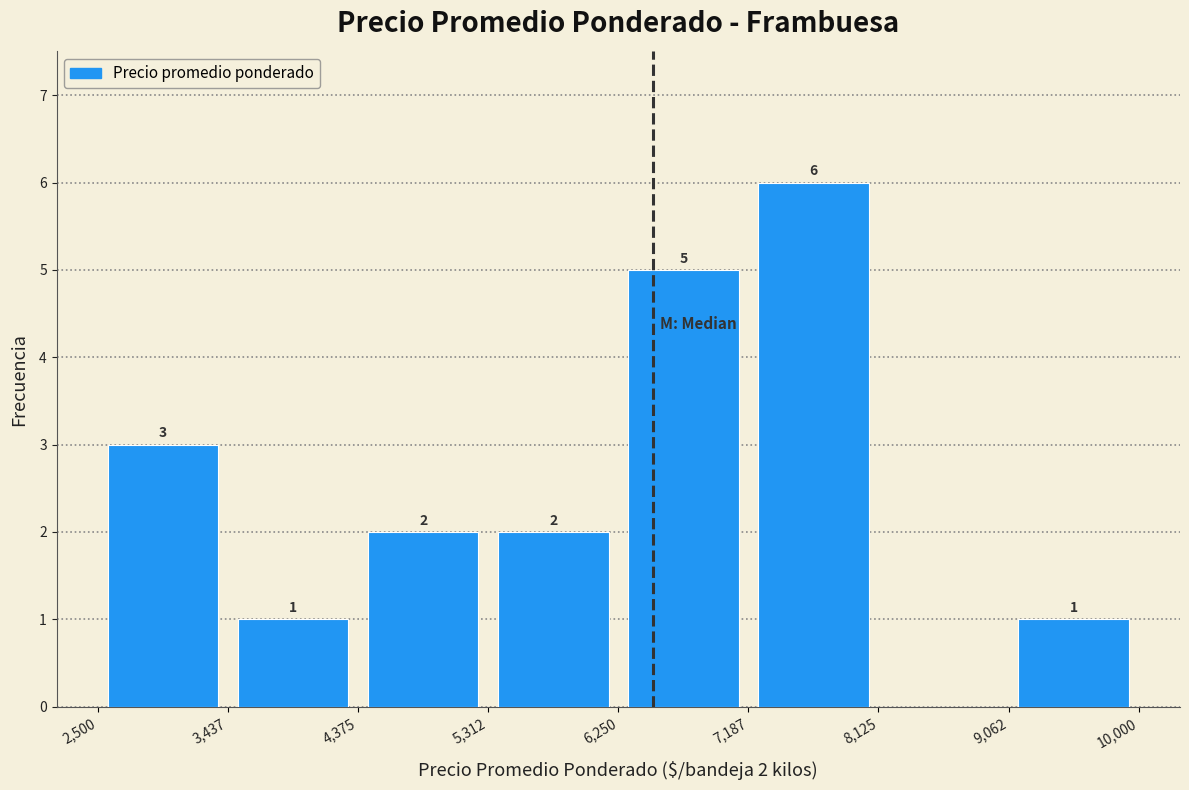

Over which range of the x-axis is the bar tallest?

7,187 to 8,125